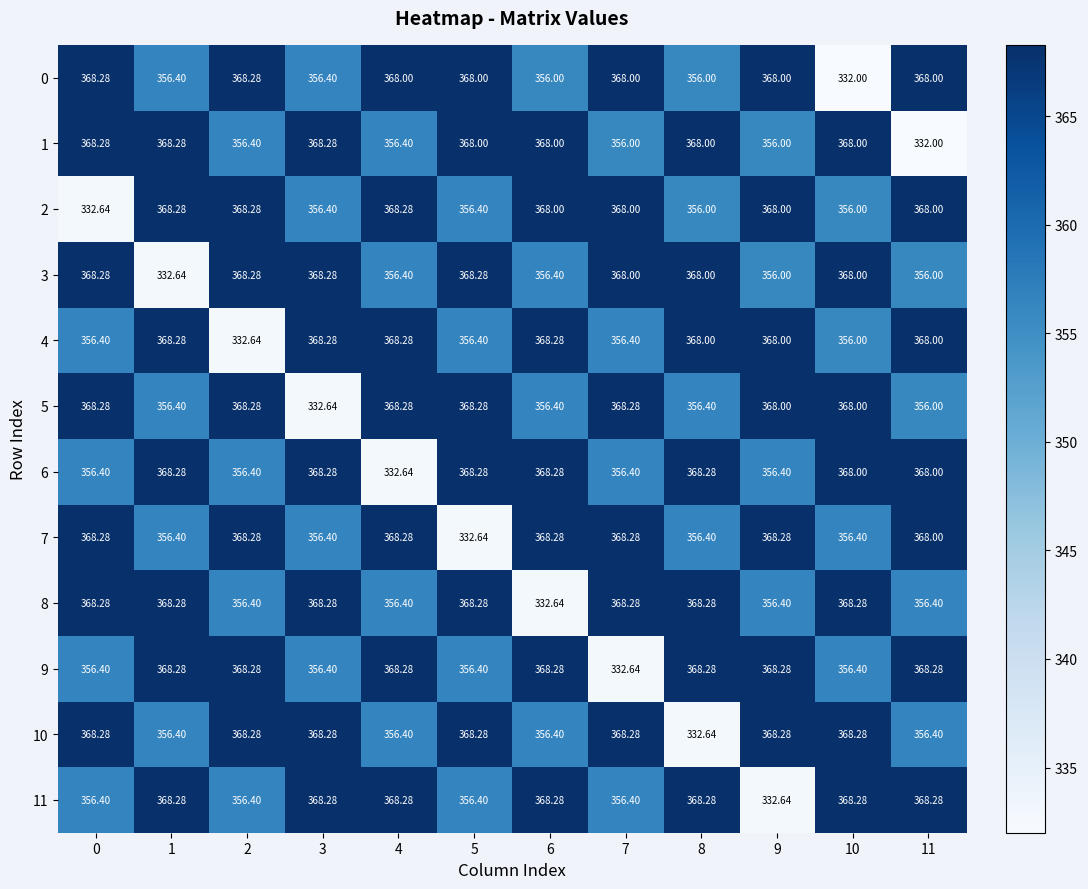

Is the value of 1 at 6 greater than the value of 3 at 1?

Yes